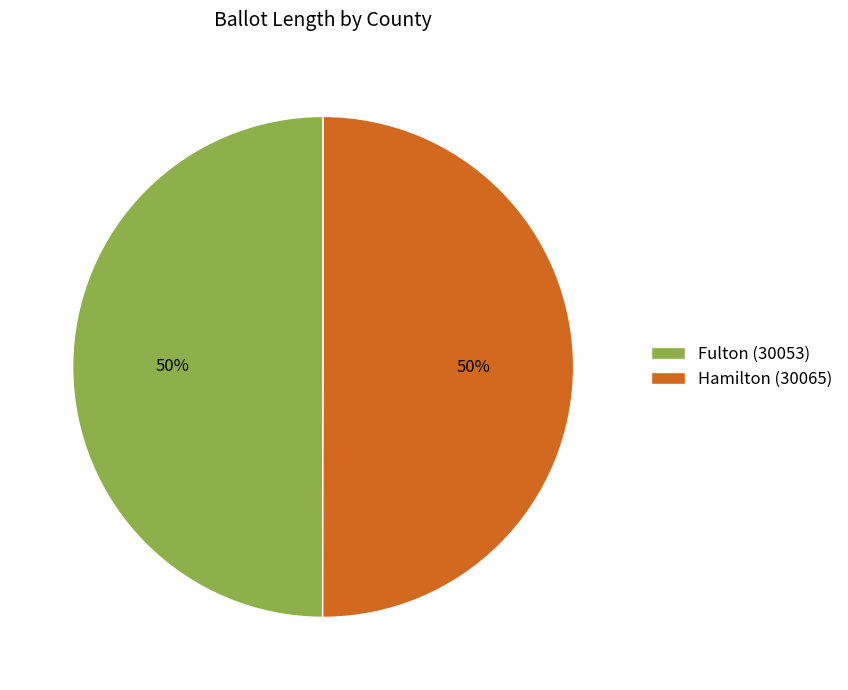

Is the sum of Hamilton (30065) and Fulton (30053) greater than half?

Yes